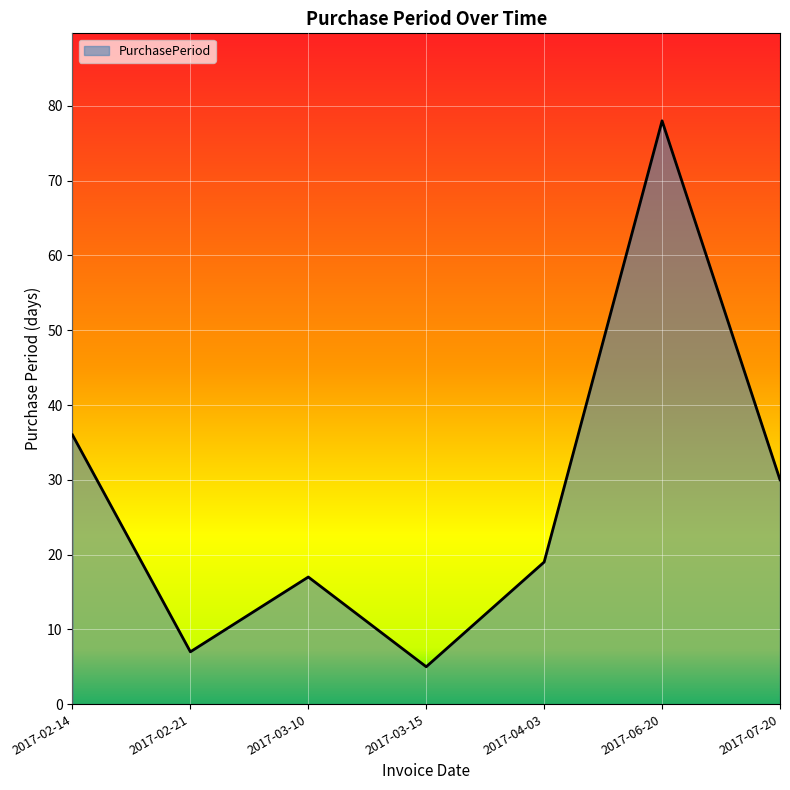

What is the ratio of the value at 2017-06-20 to the value at 2017-04-03?

4.1